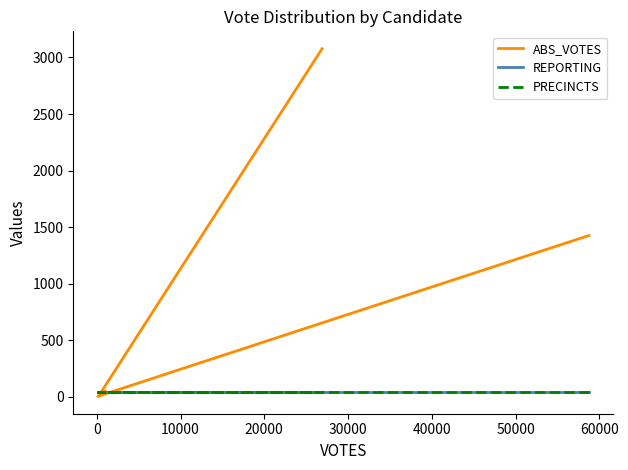

How many series are shown in this chart?

3